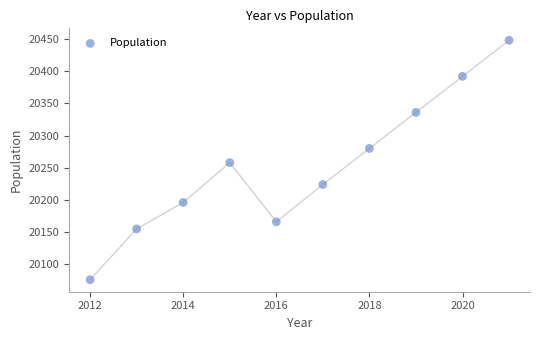

What is the range of Y values (max minus min)?

372